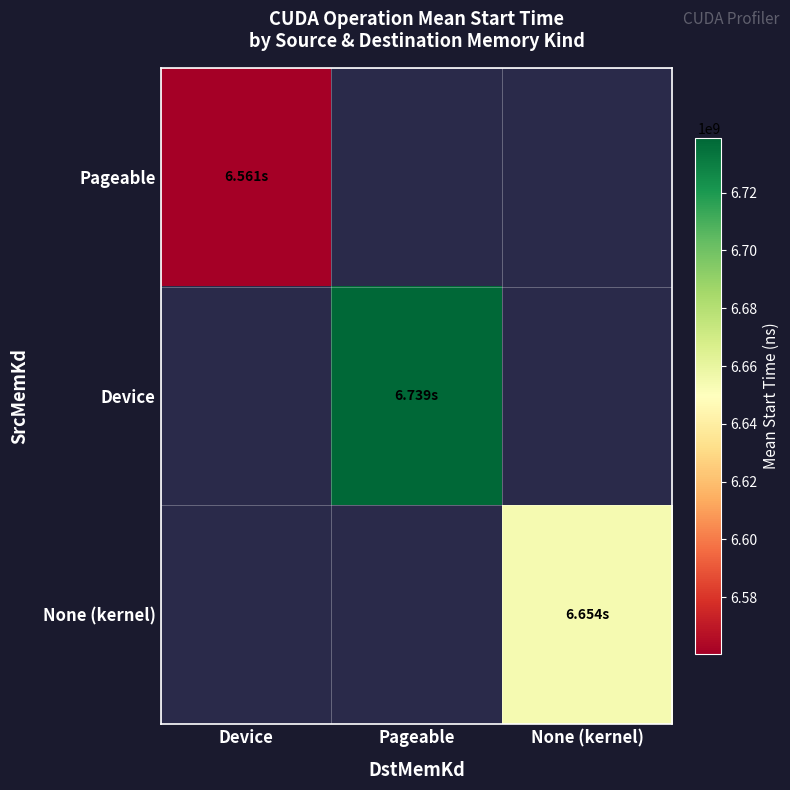

At which label does Pageable reach its peak?

Device